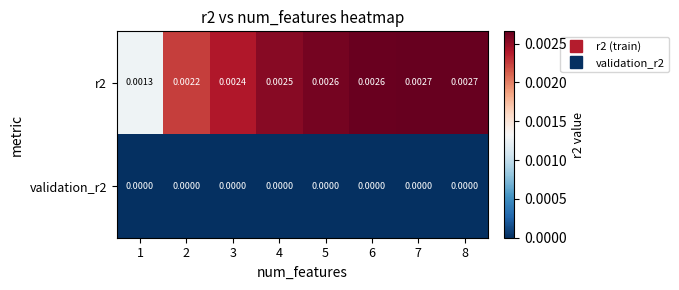

Is the value of r2 at 1 greater than the value of validation_r2 at 1?

Yes